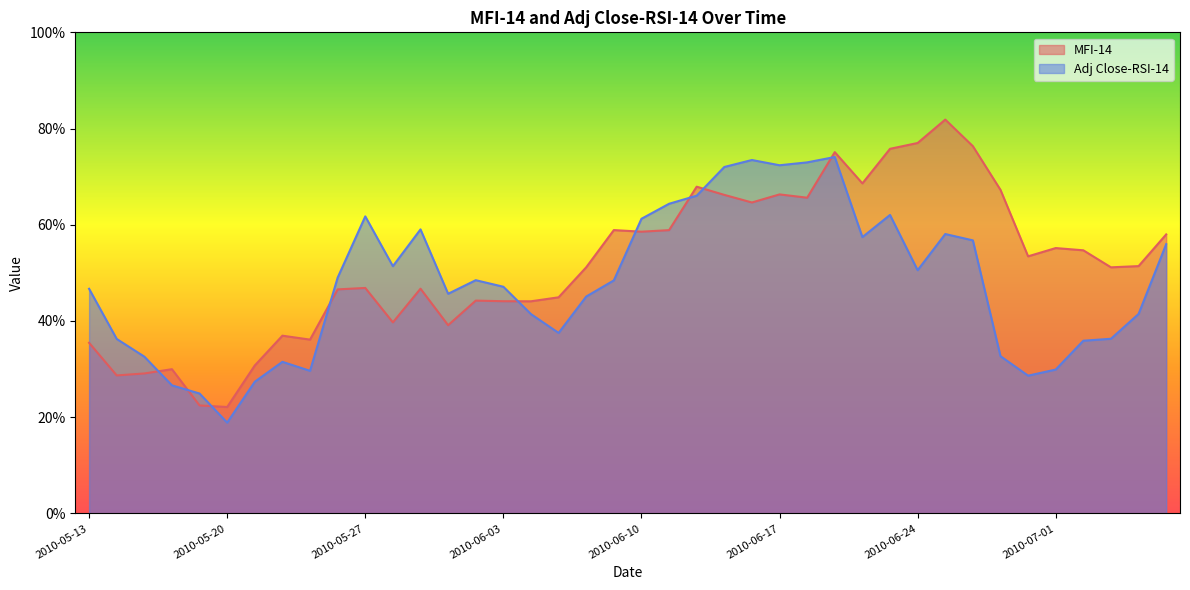

What are all the series names shown in the legend?

MFI-14, Adj Close-RSI-14